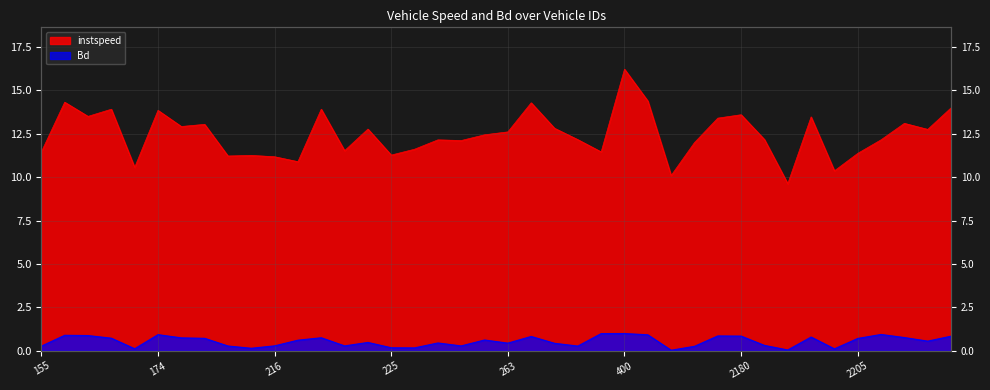

At which label does instspeed reach its minimum?

2189